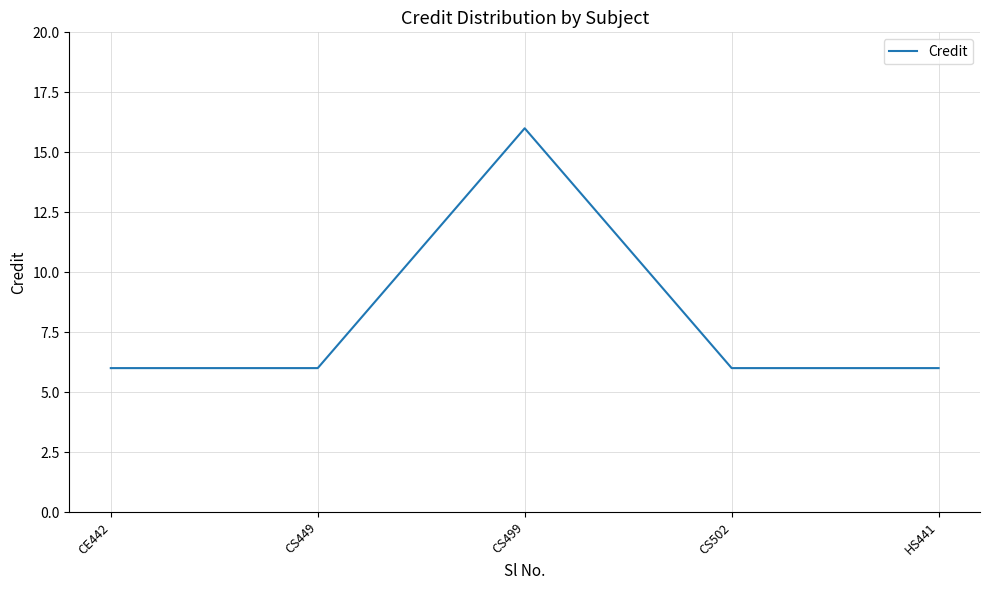

What is the minimum value shown in the chart?

6